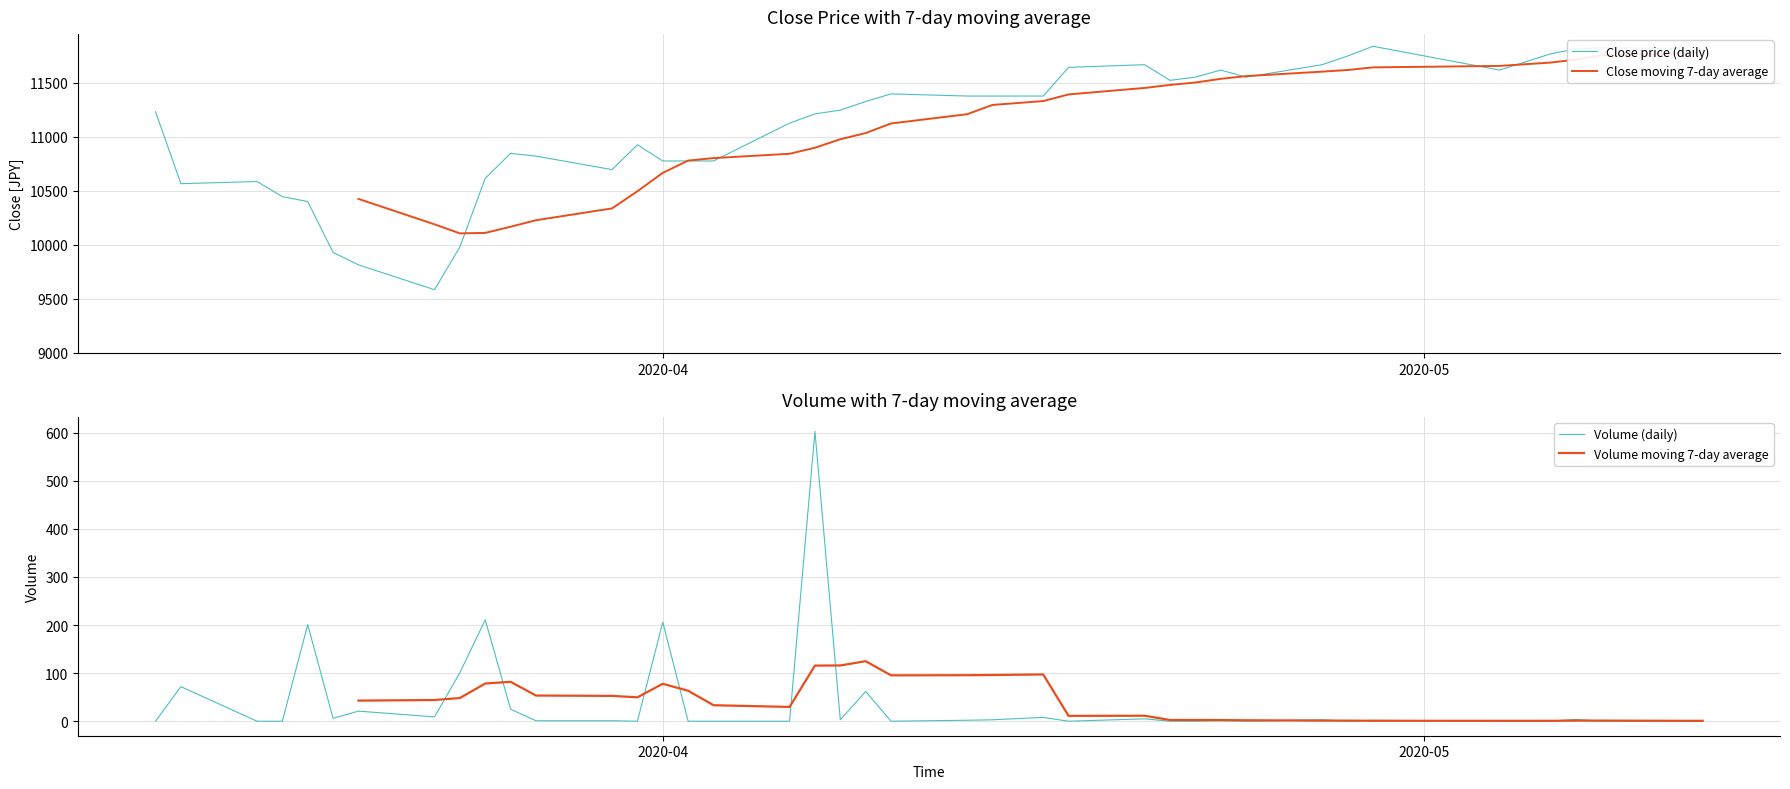

How many interior local valleys does the Close moving 7-day average series have?

1